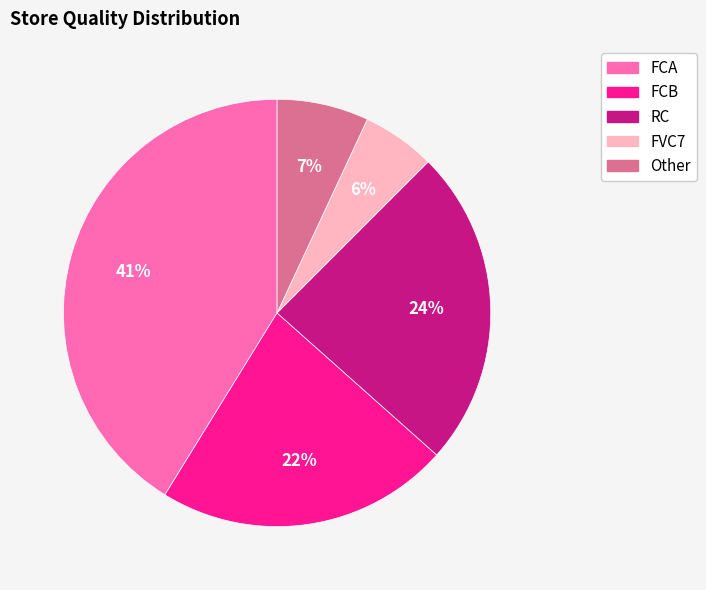

The Other slice represents 1% of the pie. True or false?

False